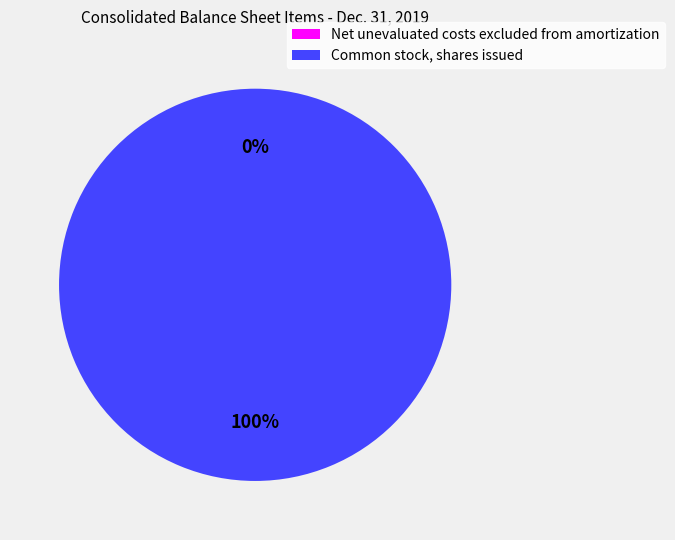

True or false: Common stock, shares issued accounts for 100% of the total.

True